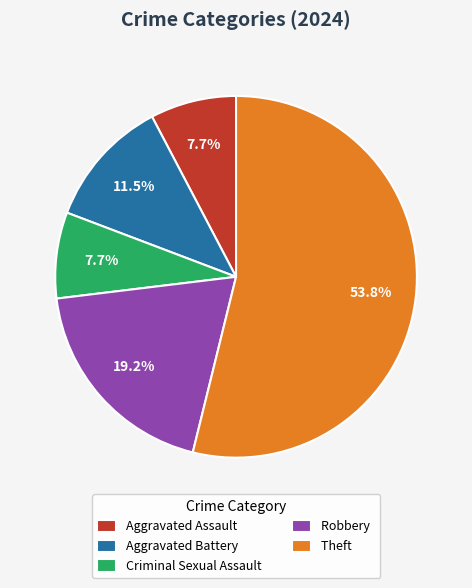

Approximately how many times larger is the value at Robbery compared to Criminal Sexual Assault?

2.5